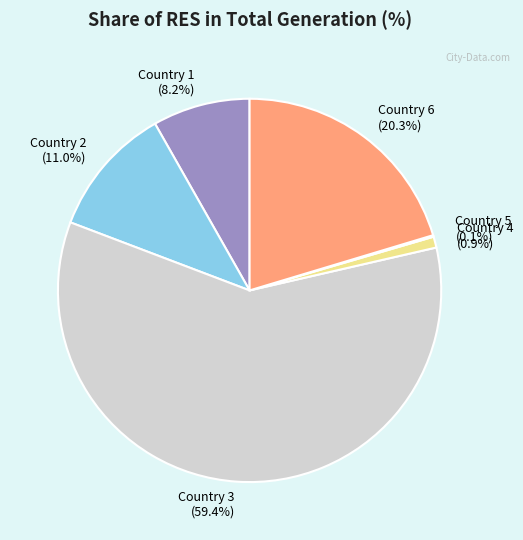

Combined, do Country 1 (8.2%) and Country 4 (0.9%) account for over 50%?

No